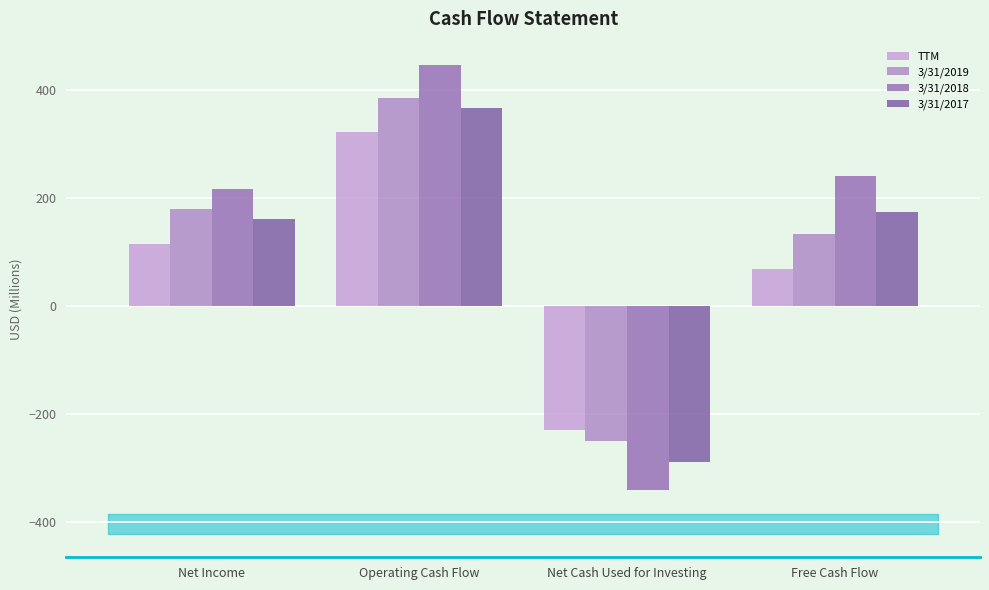

Which series has the largest total across all categories?

3/31/2018